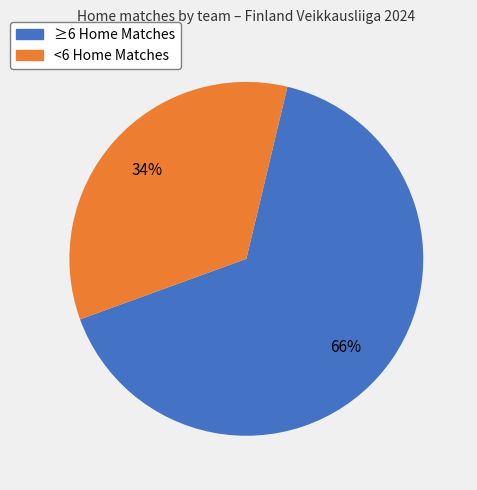

Is there a majority slice in this chart?

Yes